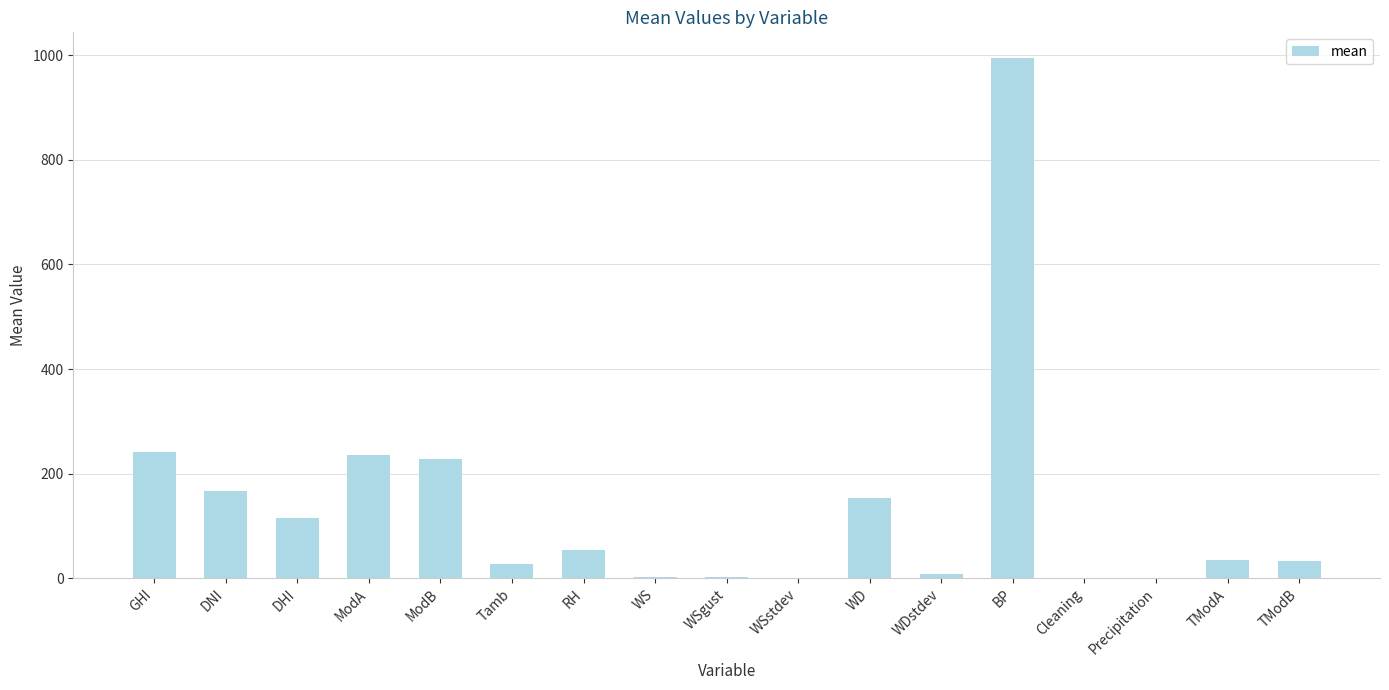

What is the maximum value shown in the chart?

994.2